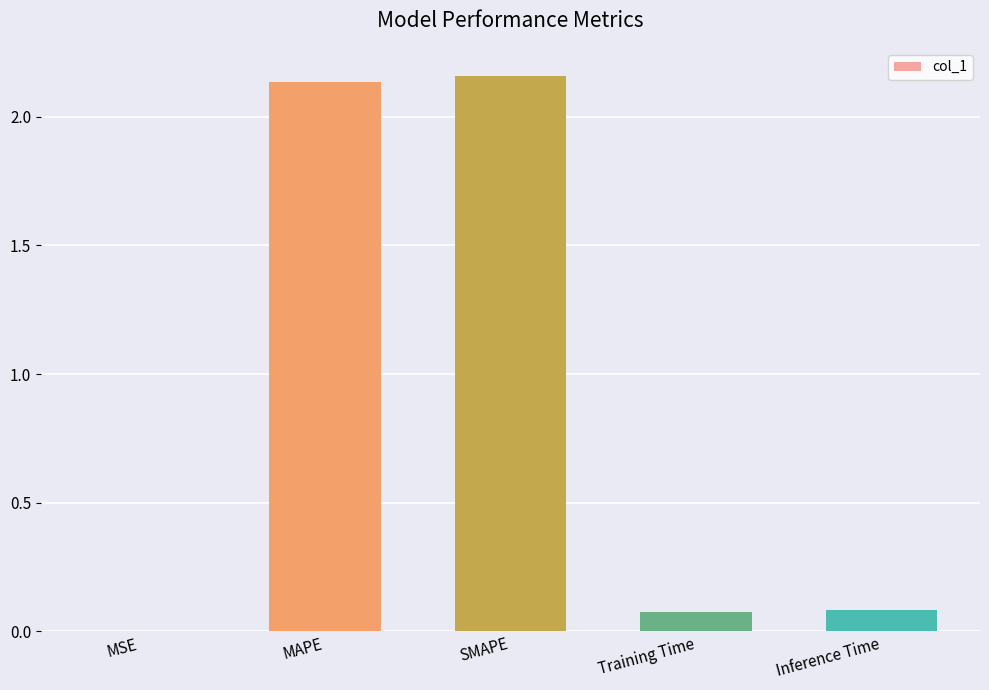

Which has a higher value, Training Time or MAPE?

MAPE